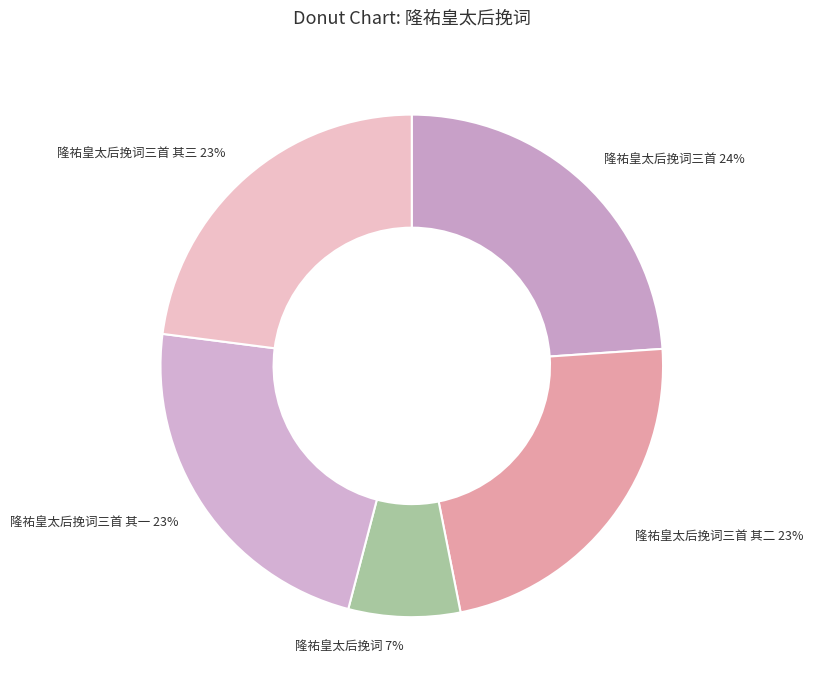

To the nearest percent, what is the difference between the largest and smallest slice percentages?

17%